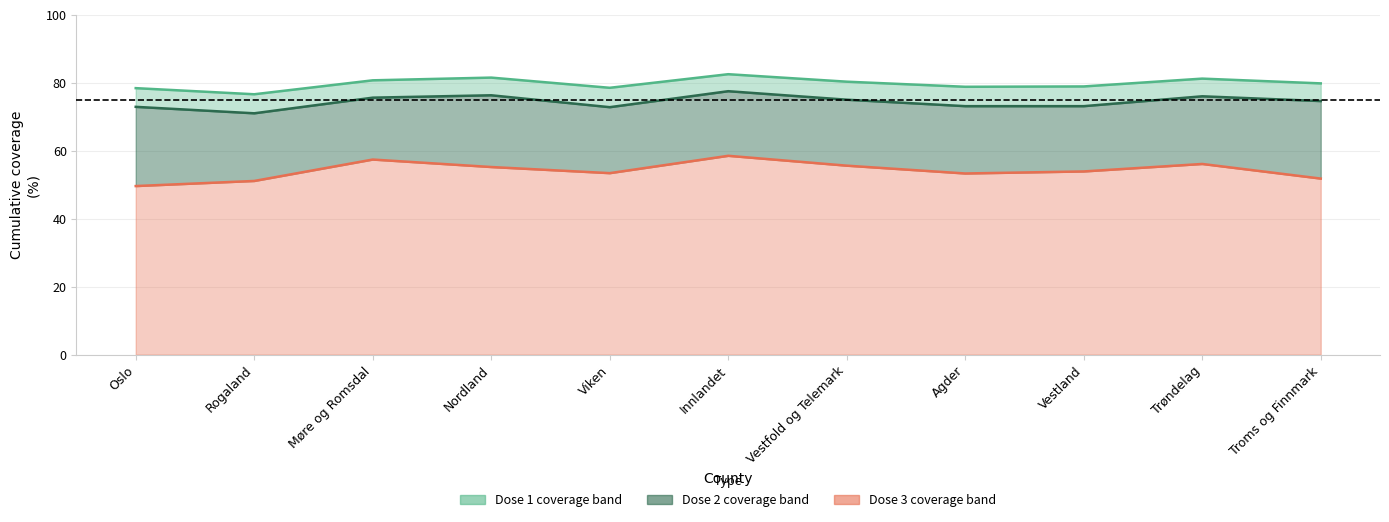

How many lines are shown in the chart?

3